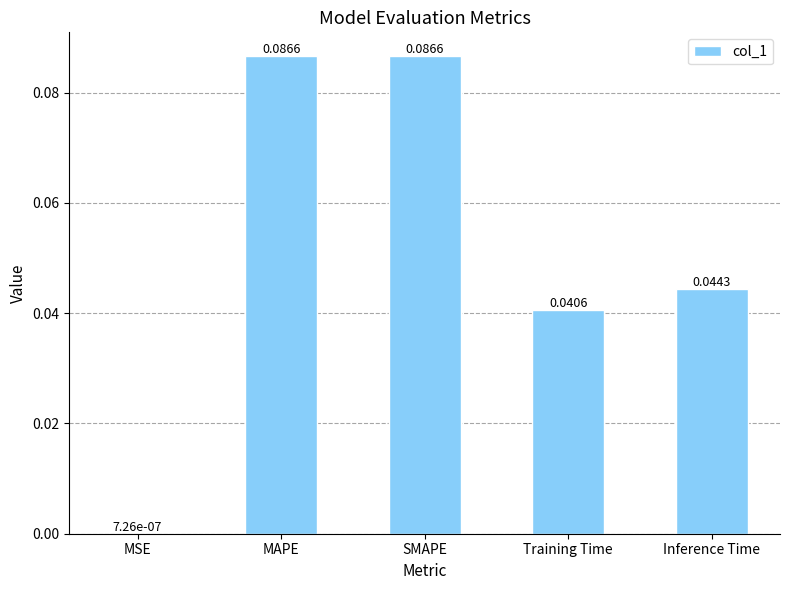

Count the number of data series in this chart.

1